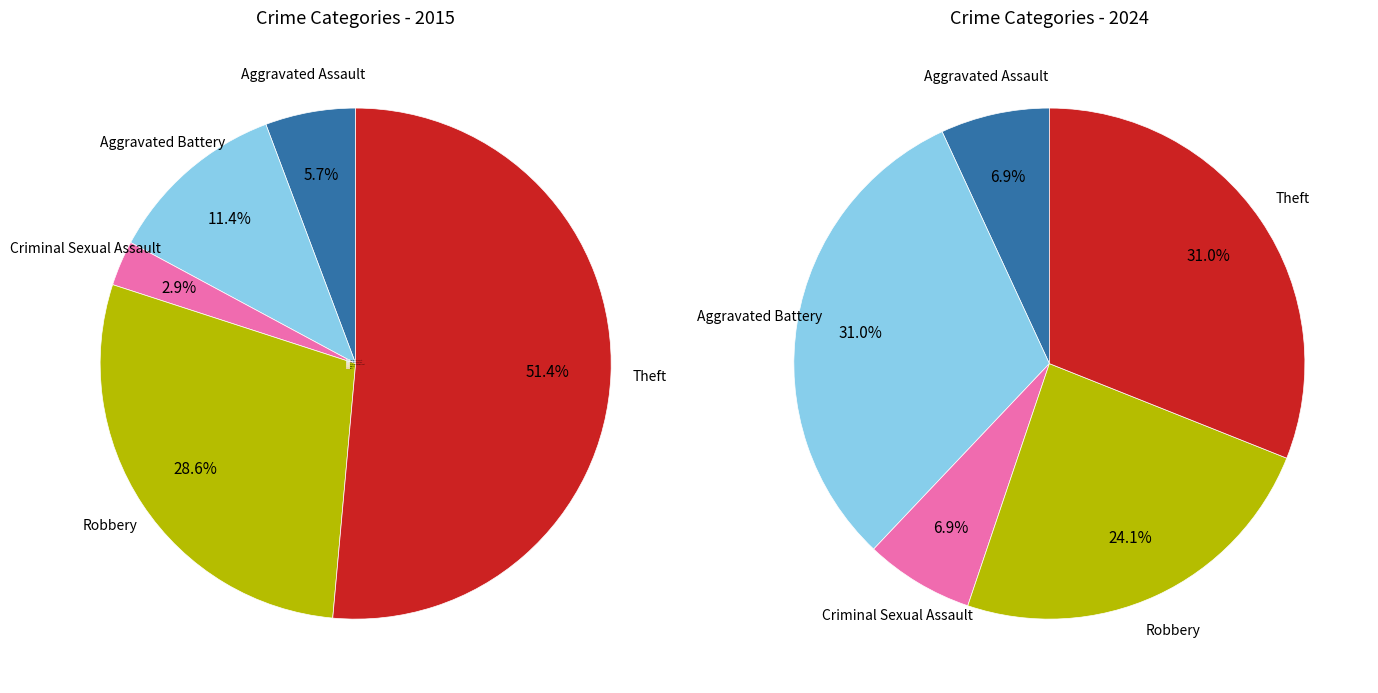

True or false: values_2024 accounts for 43% of the total.

False